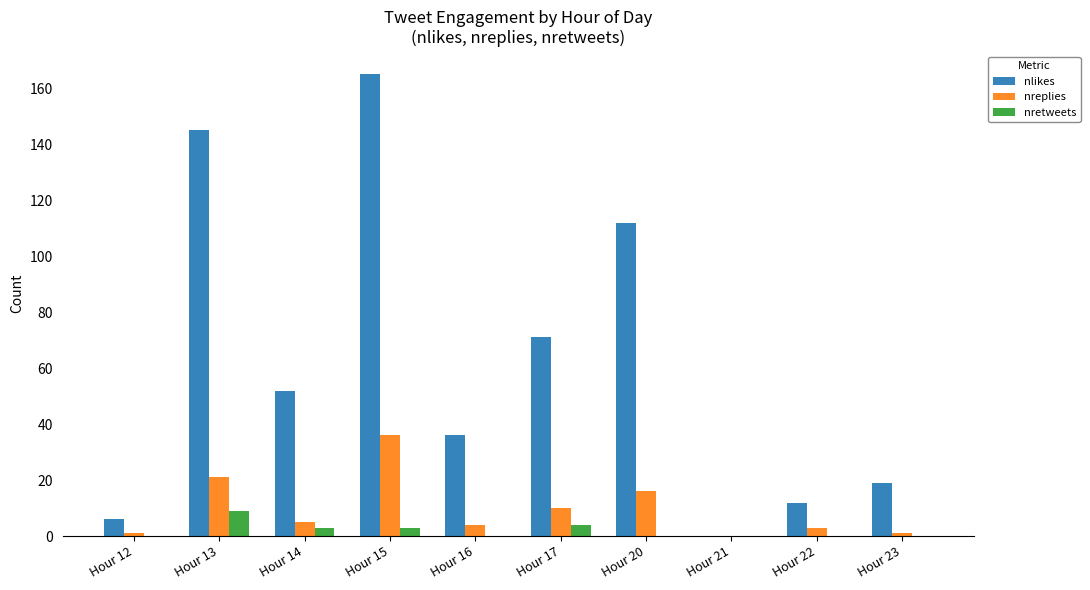

Does the chart contain stacked bars?

No